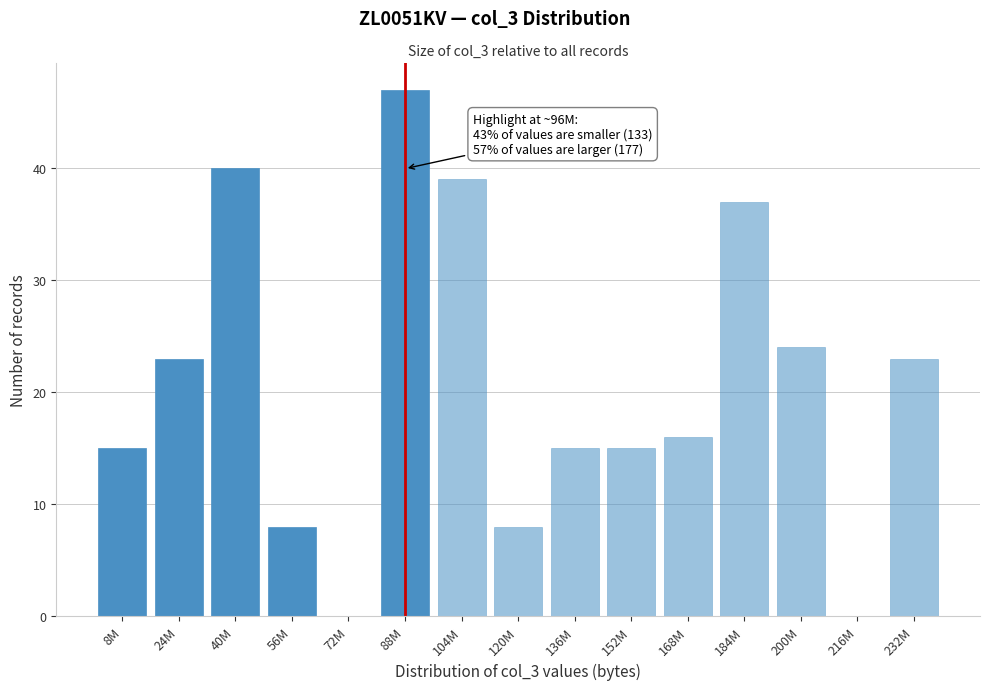

What is the greatest value displayed?

47